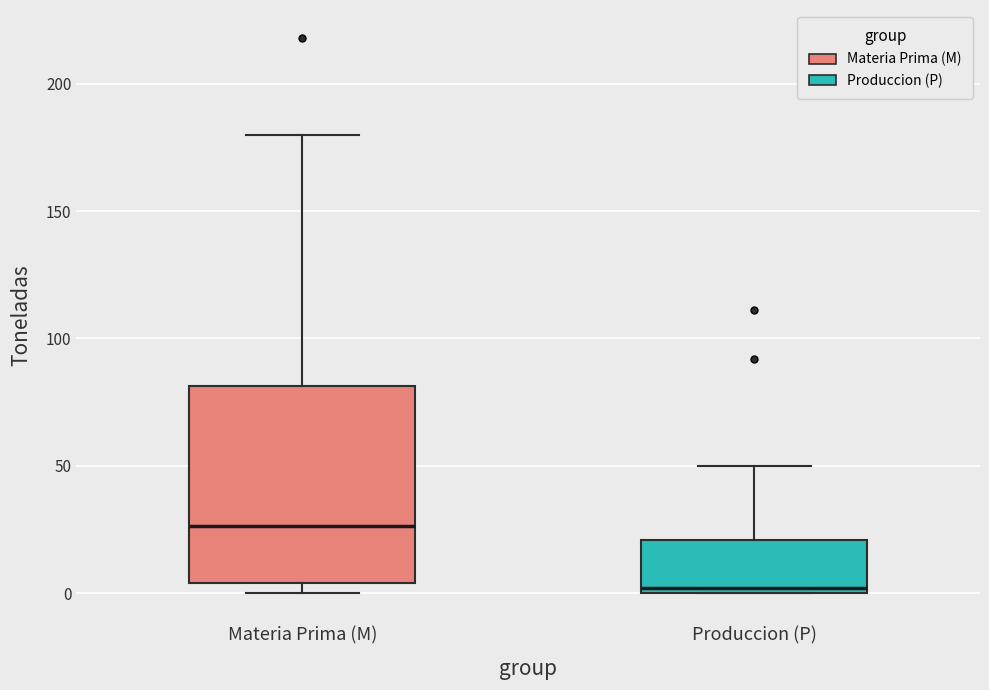

Which box is the tallest, from its lower edge to its upper edge?

Materia Prima (M)